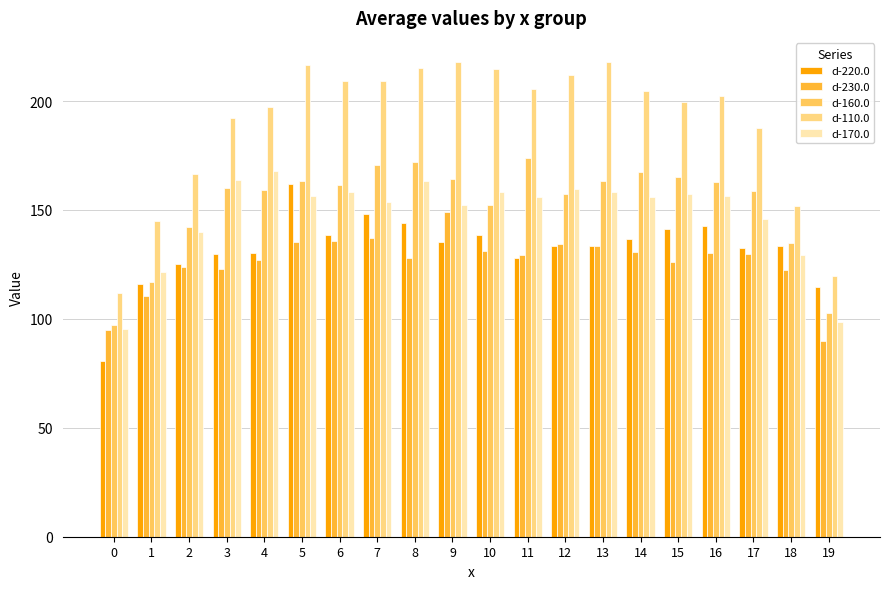

The value of d-160.0 at 2 is 142.1. True or false?

True